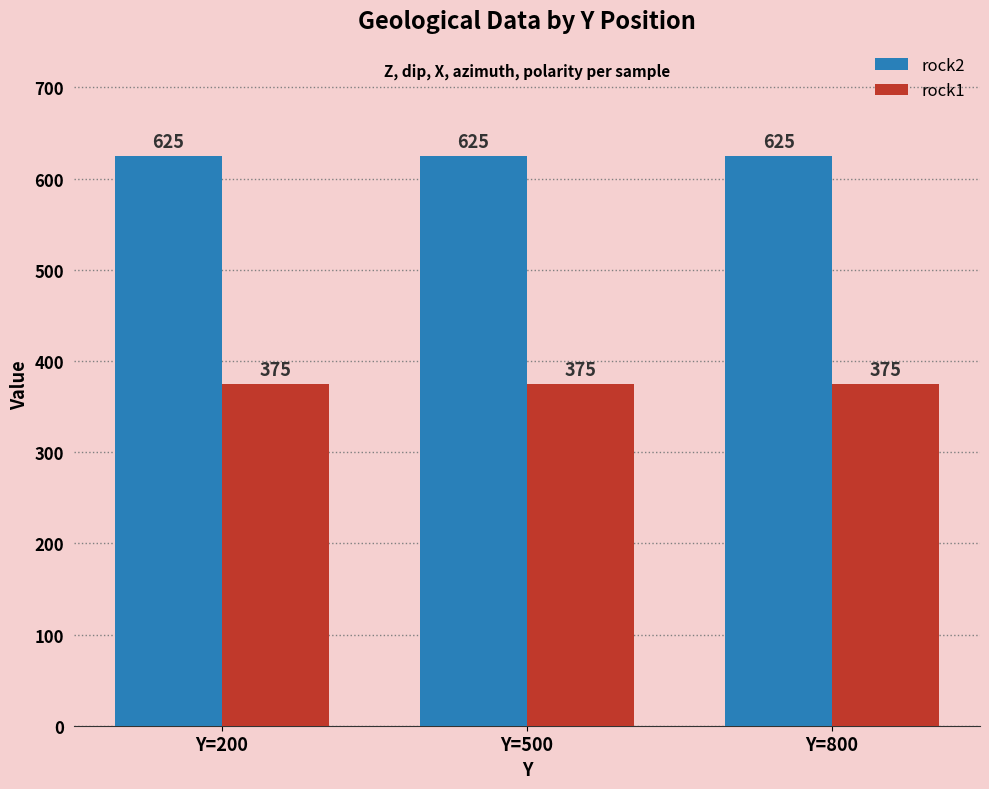

True or false: rock1 has a value of 375 at Y=800.

True